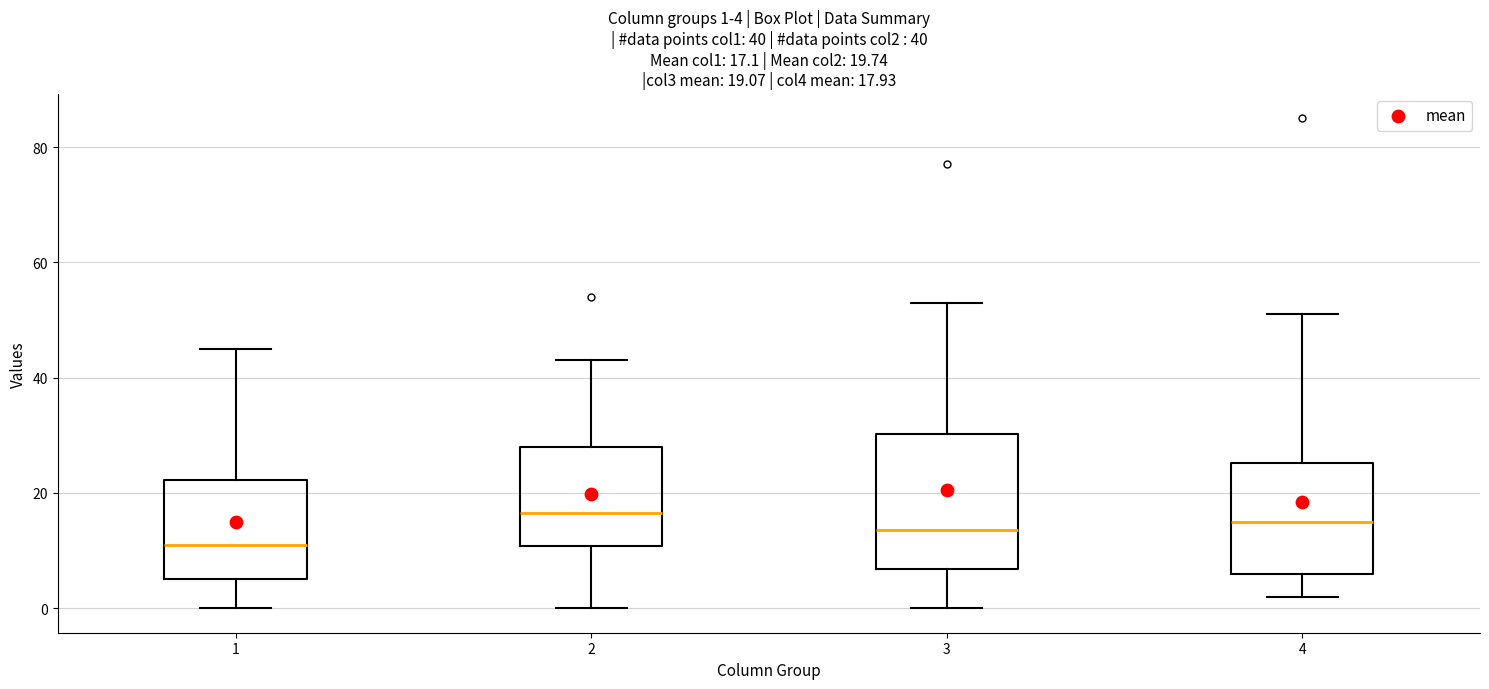

Which box is the tallest, from its lower edge to its upper edge?

3